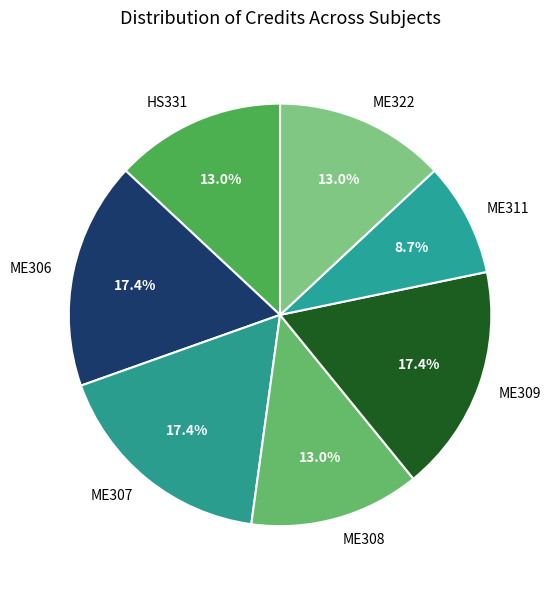

Approximately how many times larger is the value at ME322 compared to ME311?

1.5